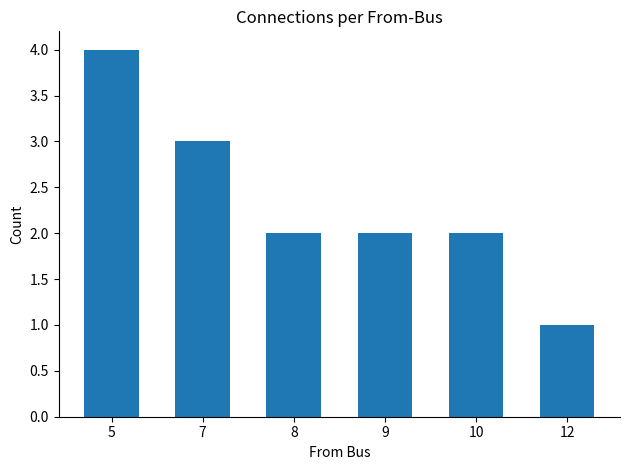

What is the sum of the values at 7 and 12?

4